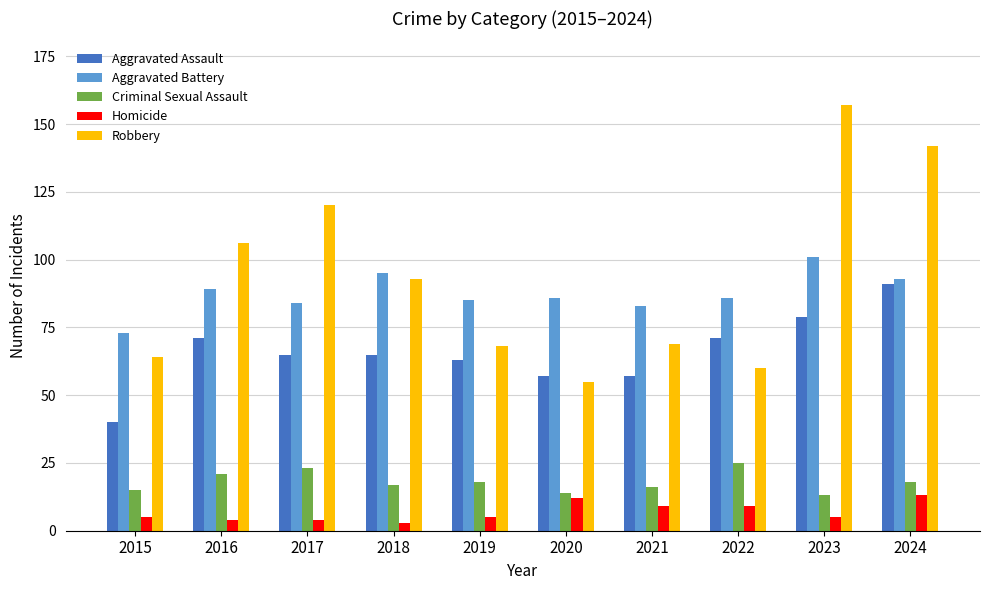

What is the spread (max minus min) of values at 2023?

152